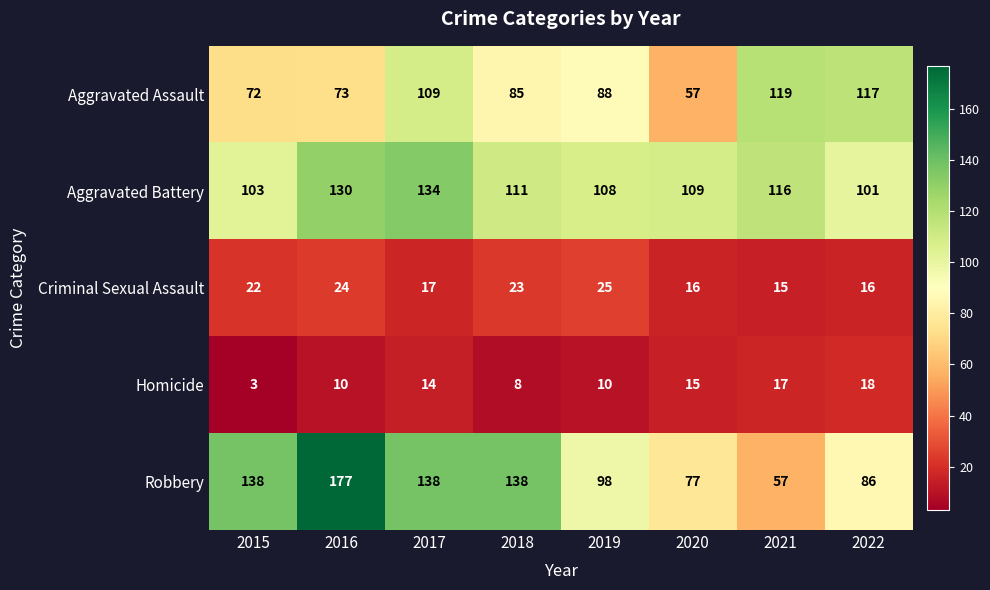

What is the spread (max minus min) of values at 2015?

135